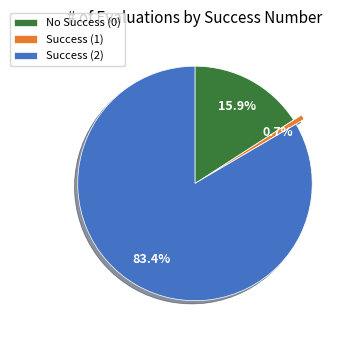

Combined, do No Success (0) and Success (1) account for over 50%?

No